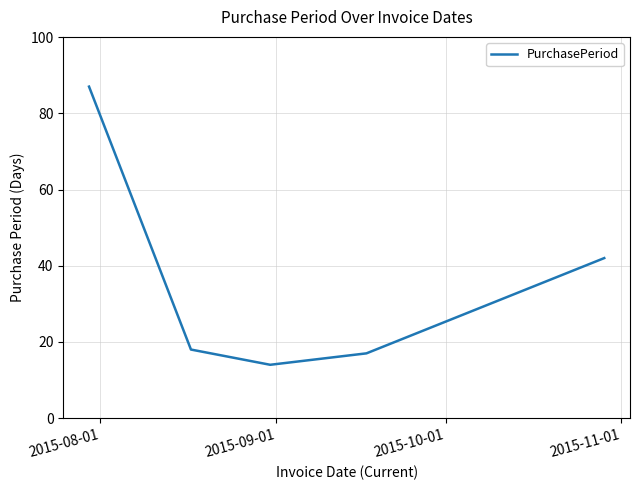

Count the number of data series in this chart.

1